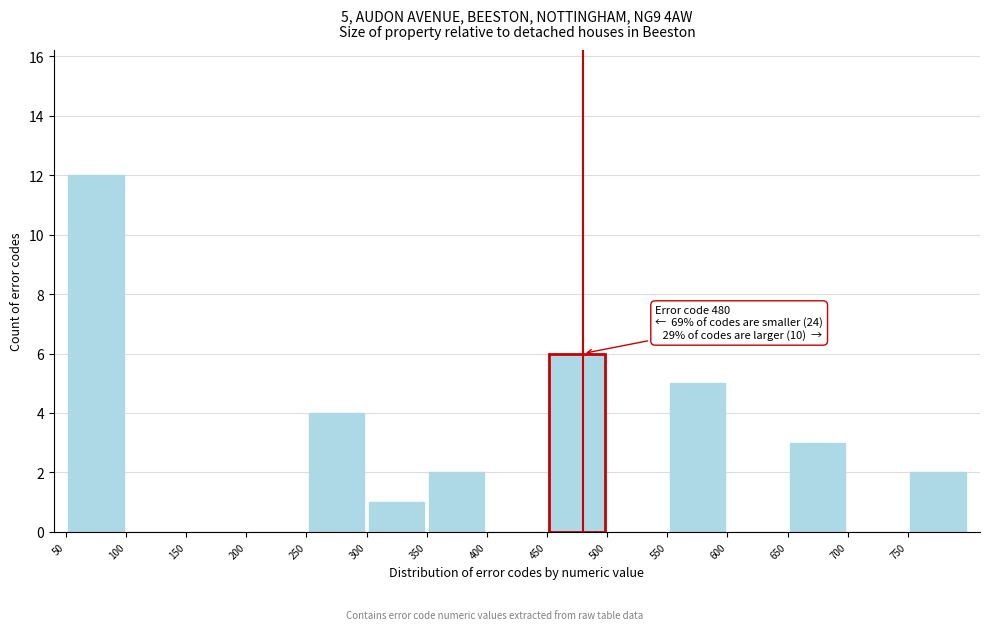

Which range on the x-axis has the tallest bar?

50 to 100